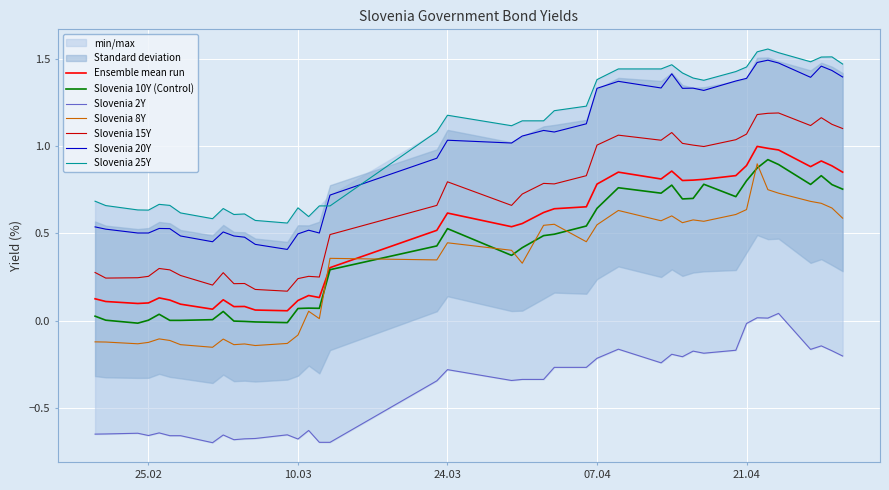

True or false: Slovenia 10Y (Control) and Slovenia 15Y intersect in this chart.

False